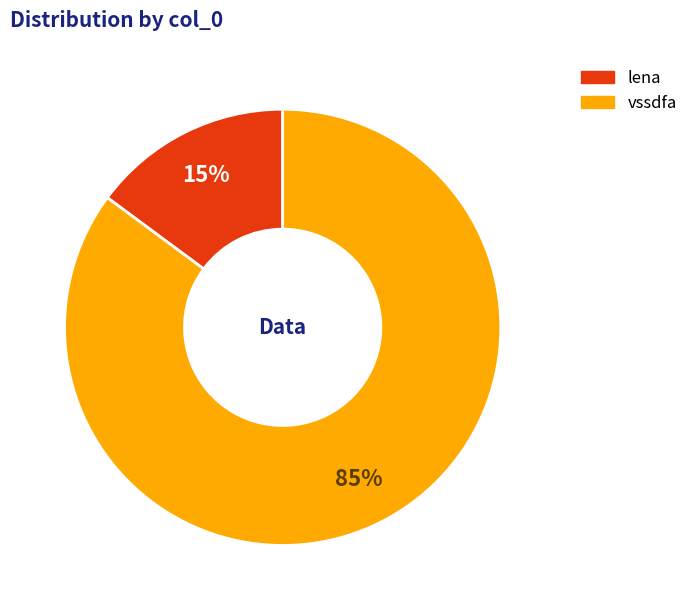

Rank the categories by value from highest to lowest.

vssdfa, lena